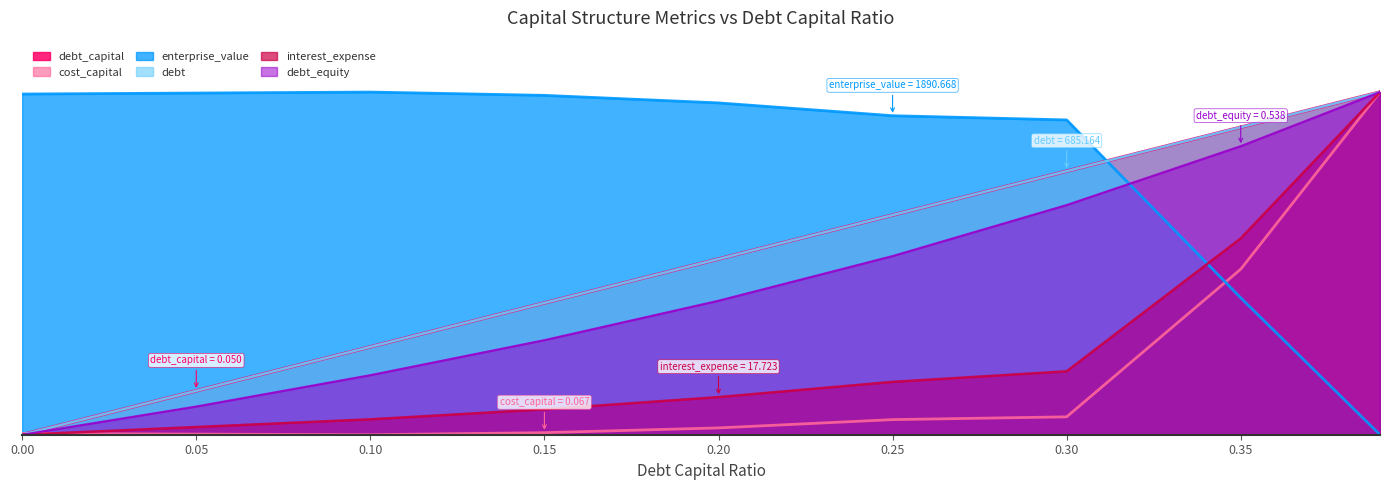

Is the value of enterprise_value at 0.25 greater than the value of debt at 0.05?

Yes